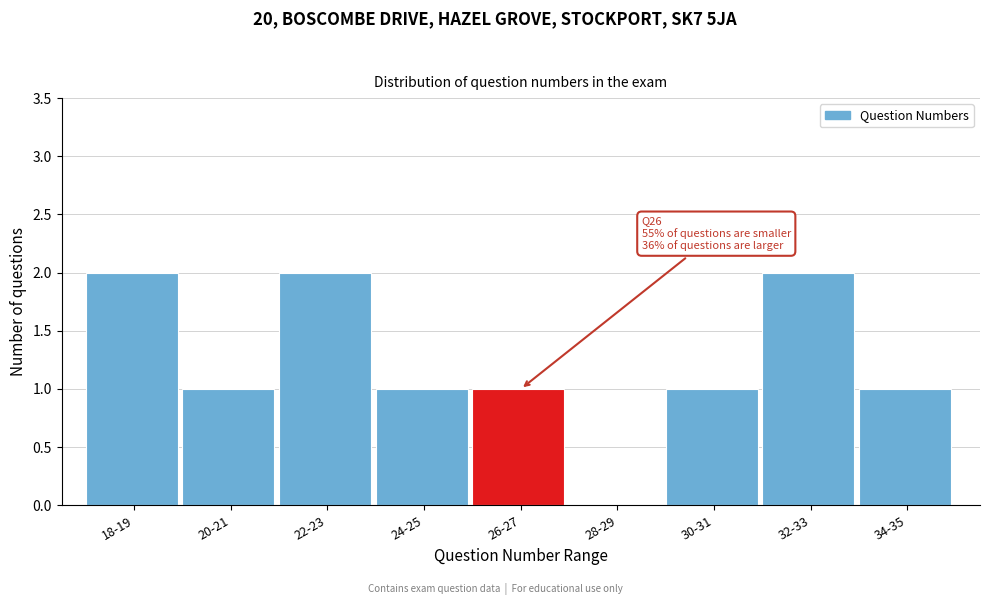

Reading right to left, list all the values displayed in this chart.

34-35=1	32-33=2	30-31=1	28-29=0	26-27=1	24-25=1	22-23=2	20-21=1	18-19=2